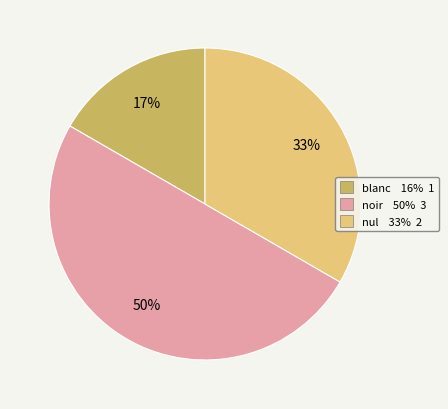

Which has a higher value, nul or blanc?

nul